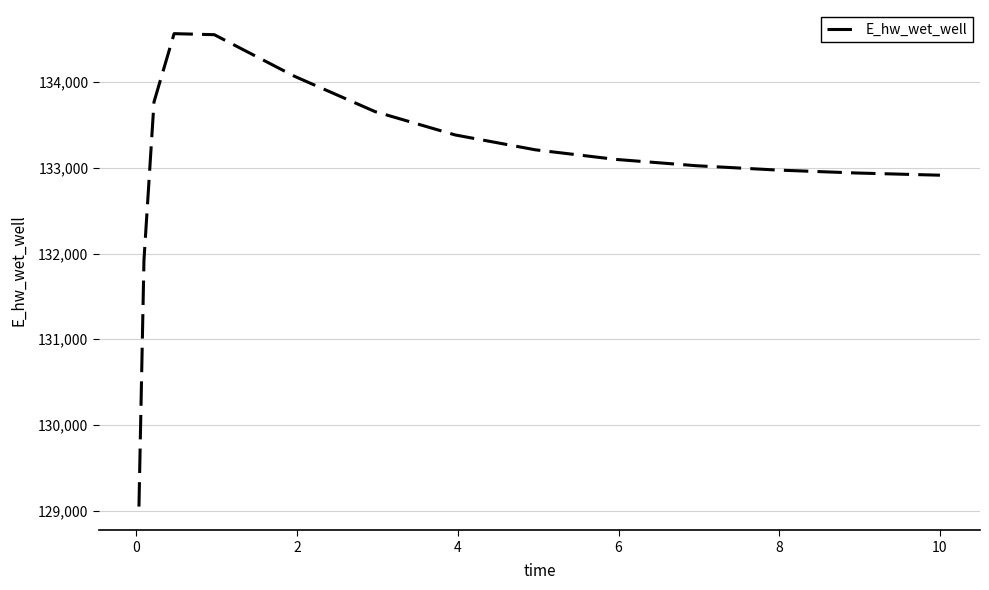

What is the maximum value shown in the chart?

134565.9